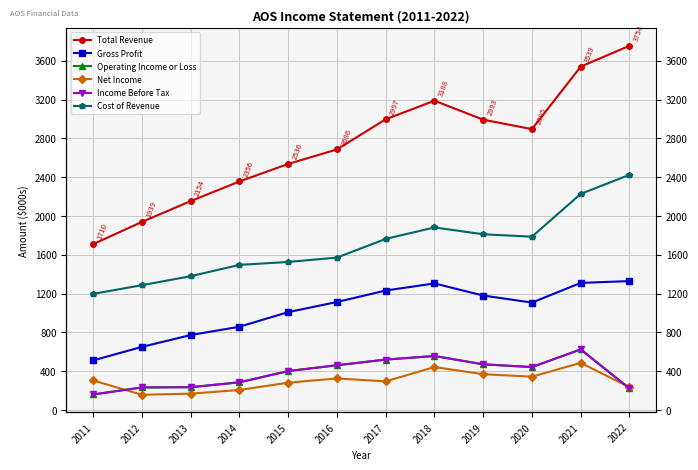

What is the value of the Total Revenue point at the 10th from the left?

2895.3